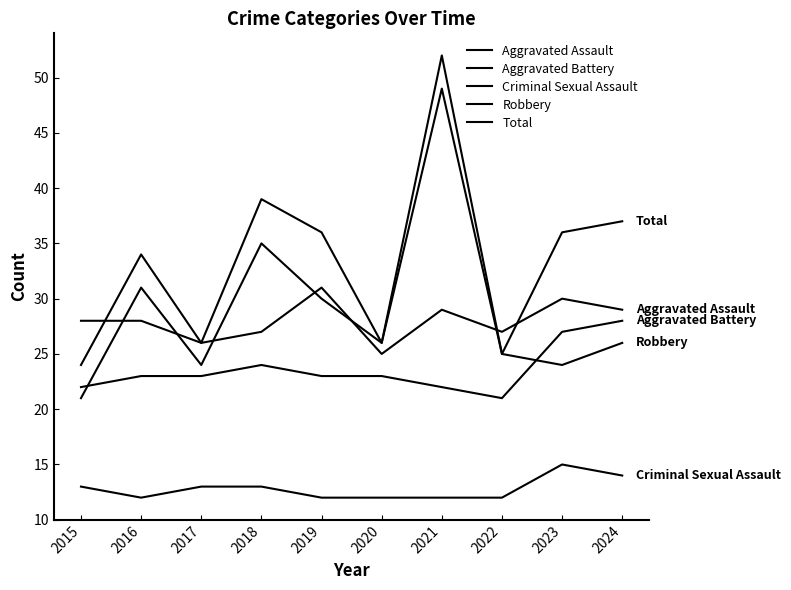

List the labels in order of Criminal Sexual Assault value, smallest first.

2016, 2019, 2020, 2021, 2022, 2015, 2017, 2018, 2024, 2023